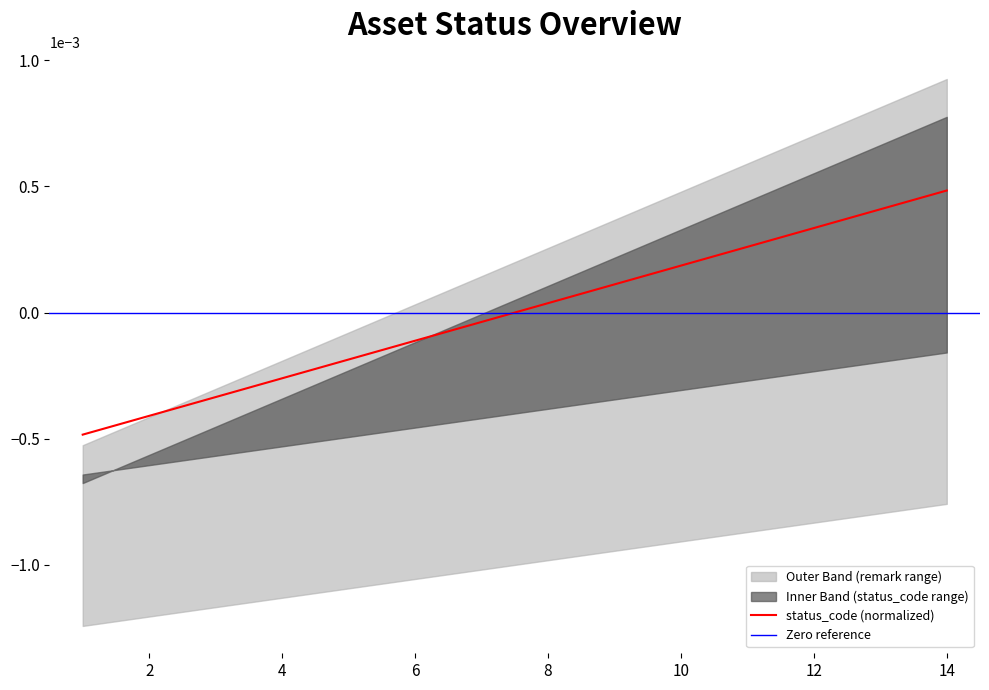

Does the chart display data point markers on the line(s)?

No